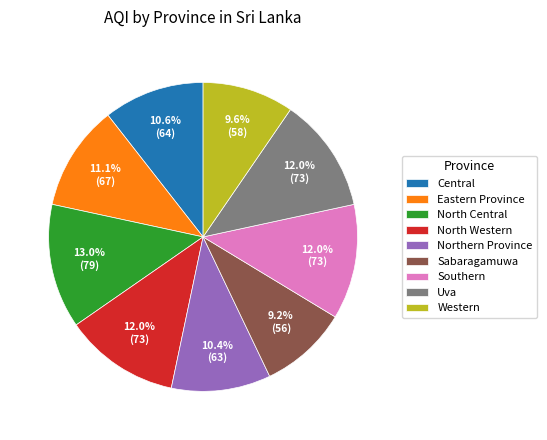

To the nearest percent, what percentage of the pie is Sabaragamuwa?

9%